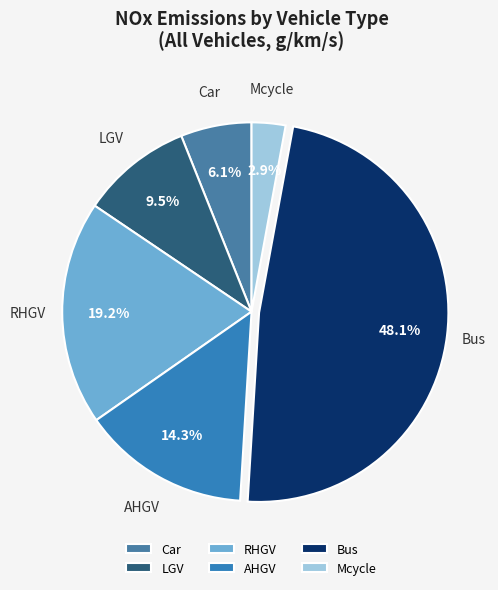

Between Car and AHGV, which is larger?

AHGV